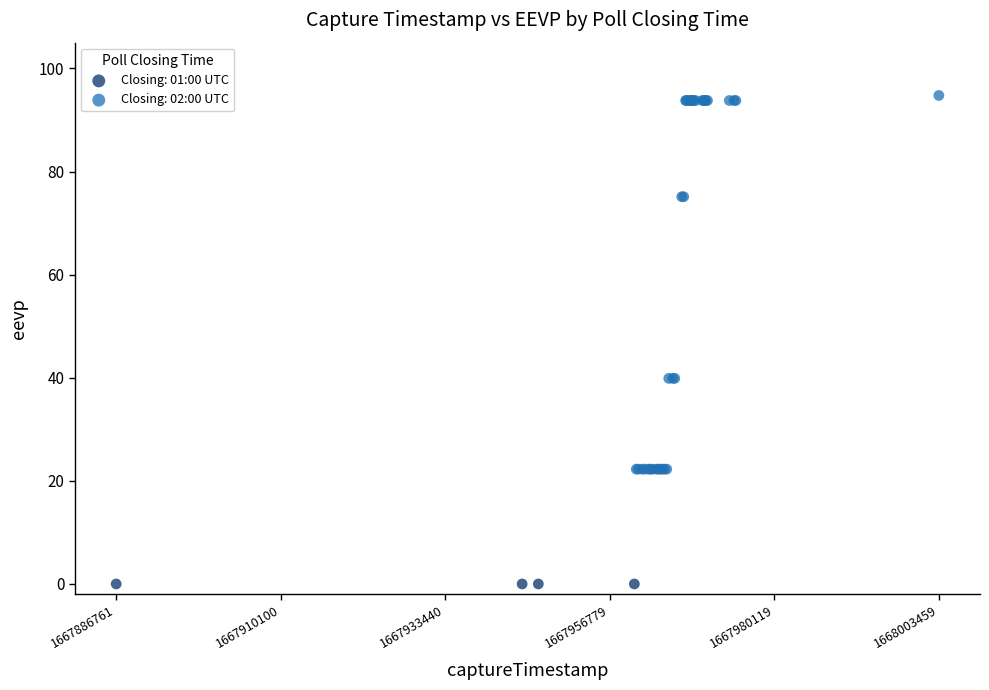

Which series contains the lowest Y value?

Closing: 01:00 UTC